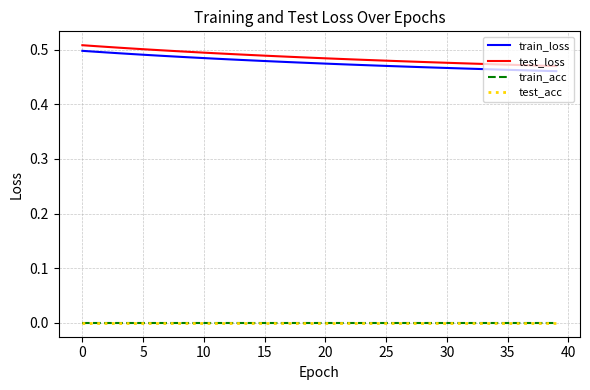

What is the value of the train_loss point at the 9th from the left?

0.5